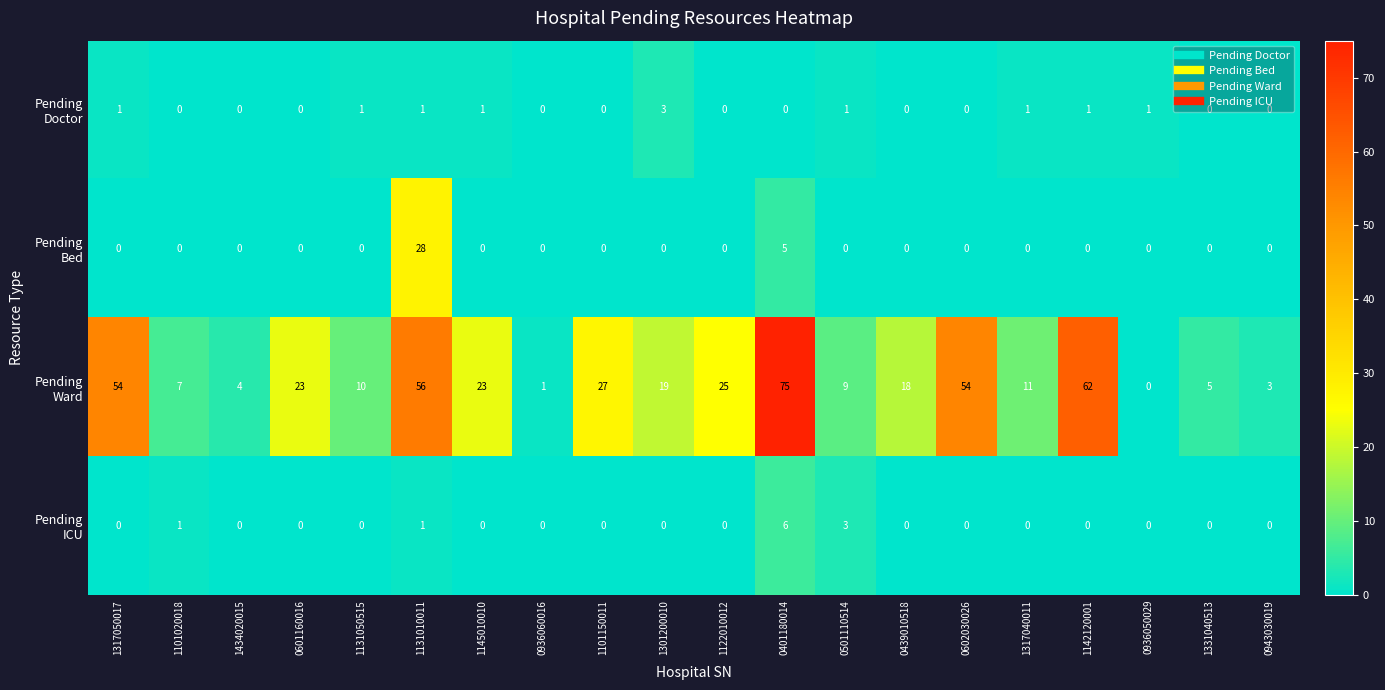

What is the spread (max minus min) of values at 1331040513?

5